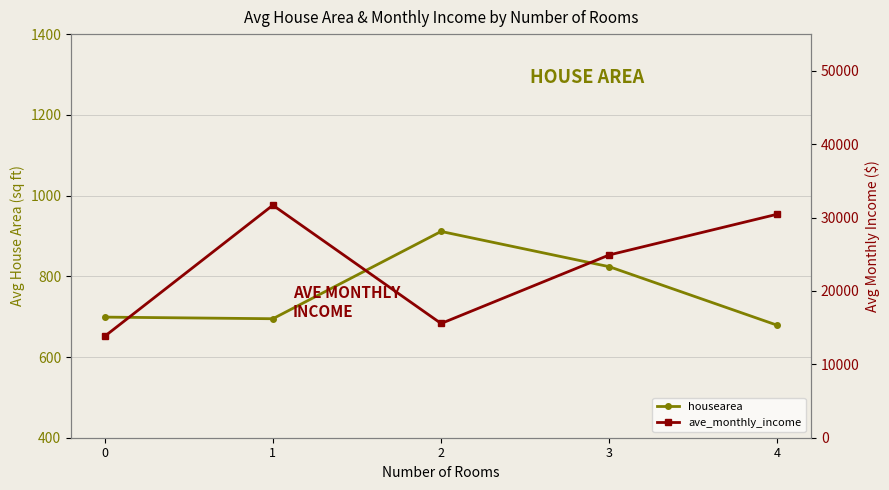

The value of ave_monthly_income at 4 is 39717.3. True or false?

False